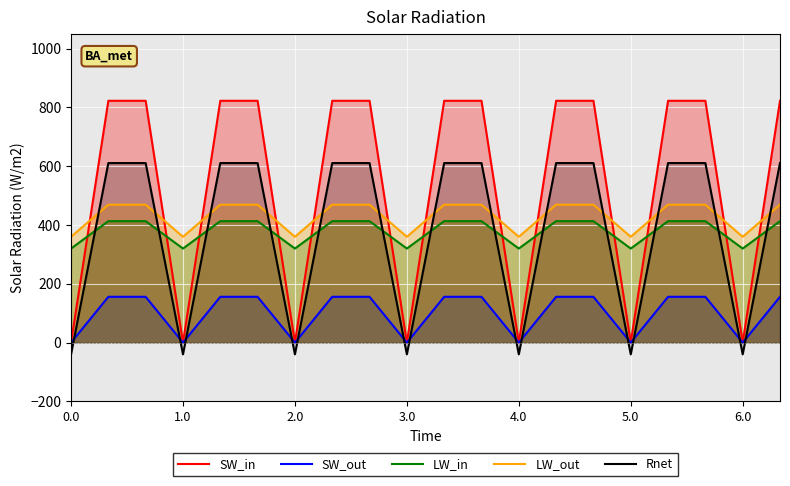

What is the difference between the highest and lowest values at 4.0?

400.0